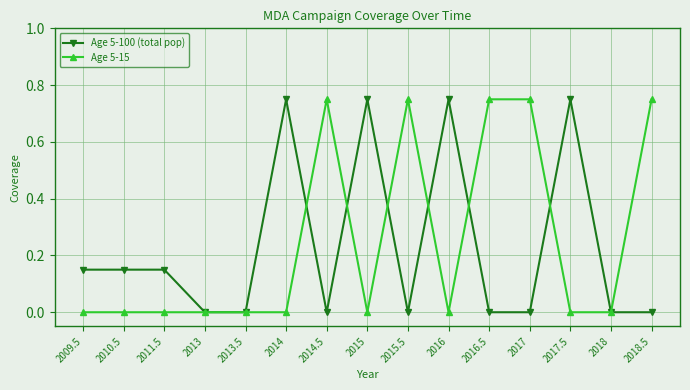

At 2018.5, list the series in order from largest to smallest.

Age 5-15, Age 5-100 (total pop)